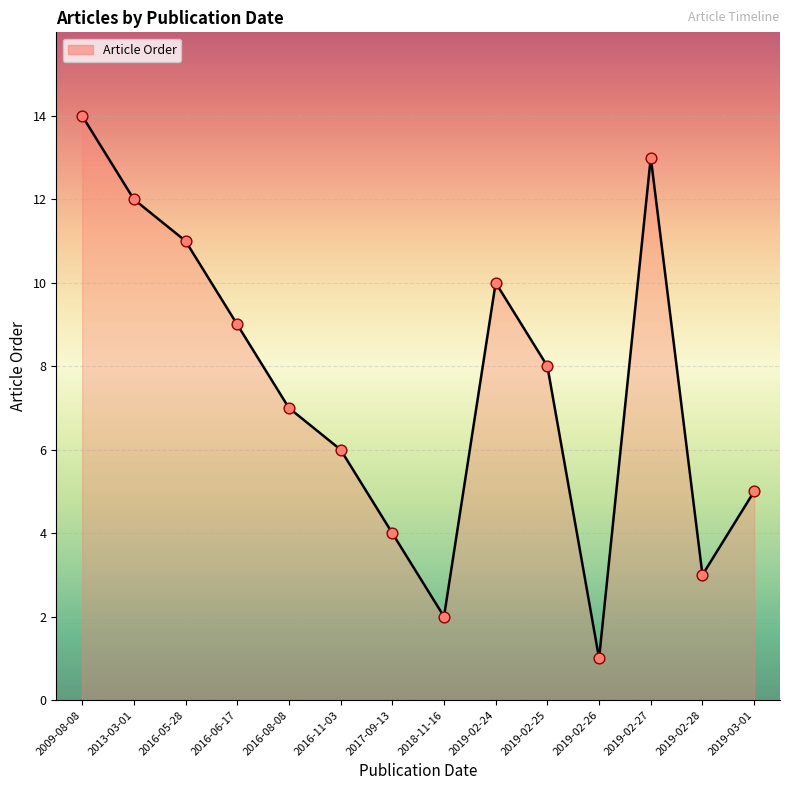

Between 2019-02-28 and 2016-08-08, which is larger?

2016-08-08